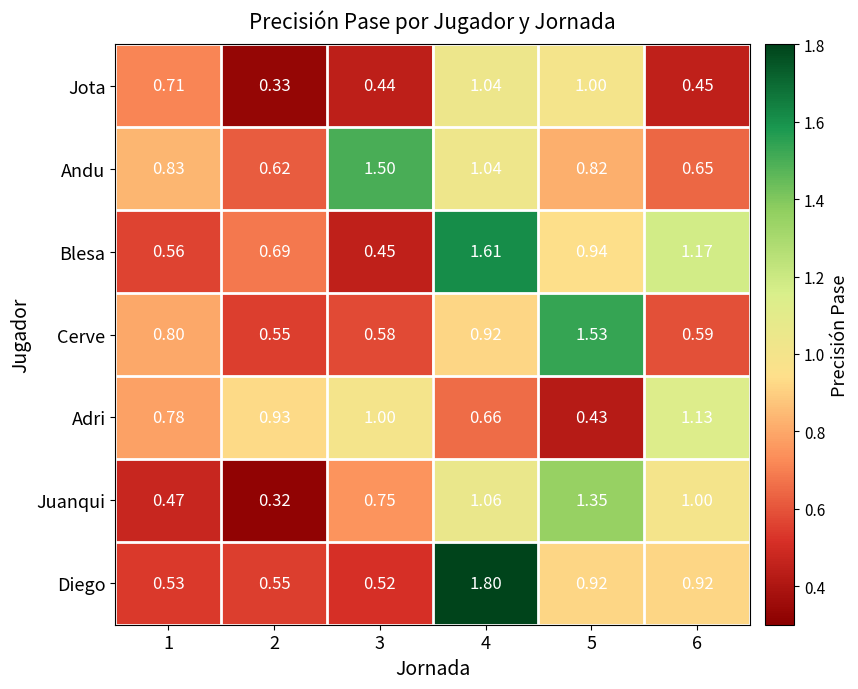

Rank the series by their maximum value, from lowest to highest.

Jota, Adri, Juanqui, Andu, Cerve, Blesa, Diego